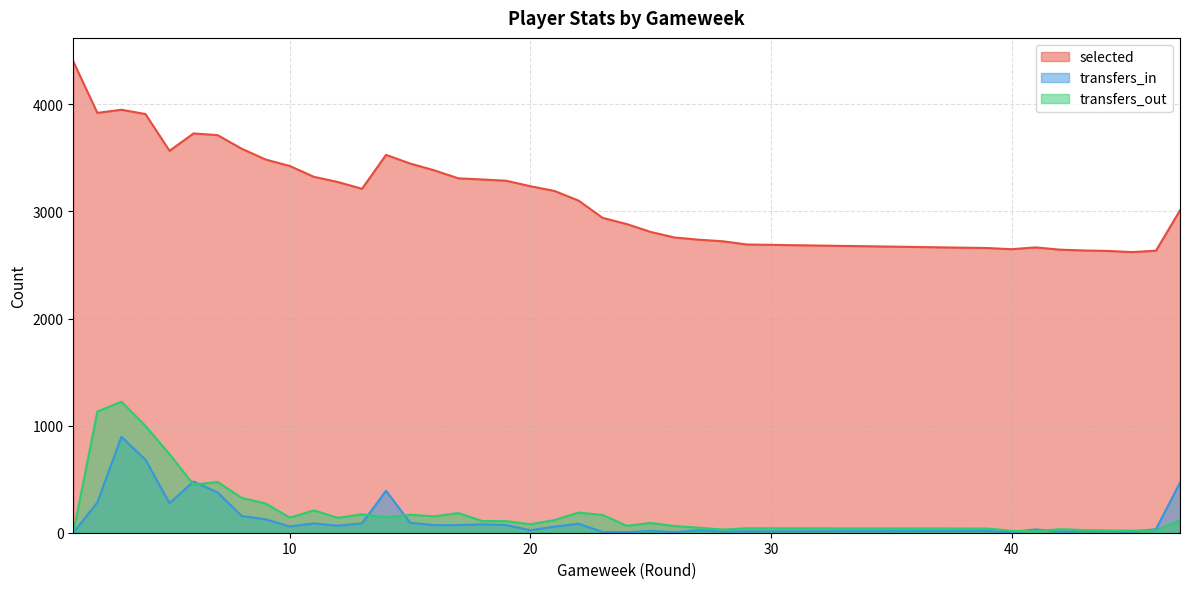

What is the difference between the selected values at 6 and 12?

454